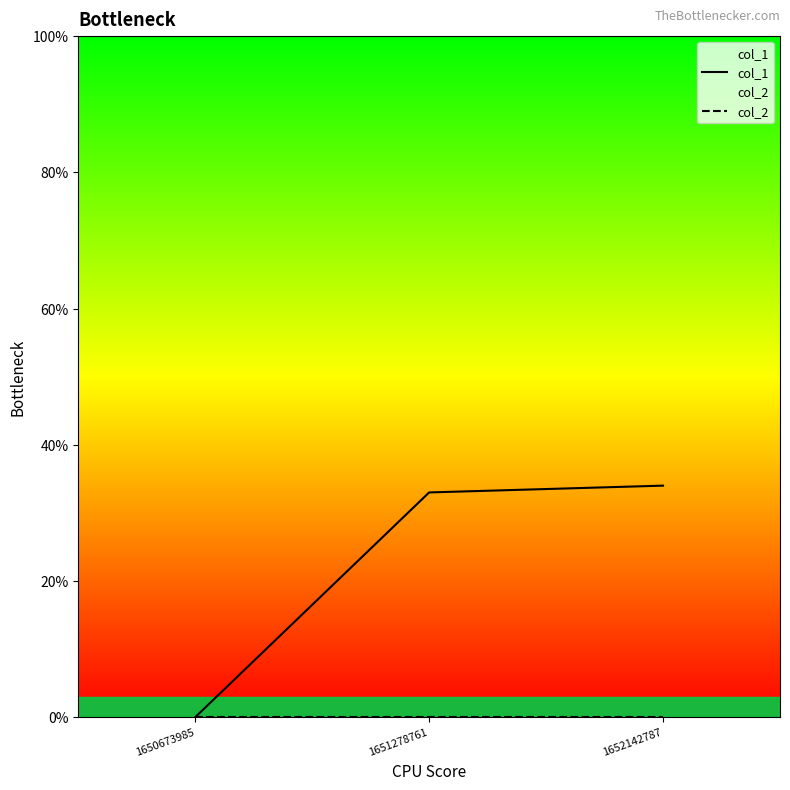

What is the sum of all col_1 values?

67